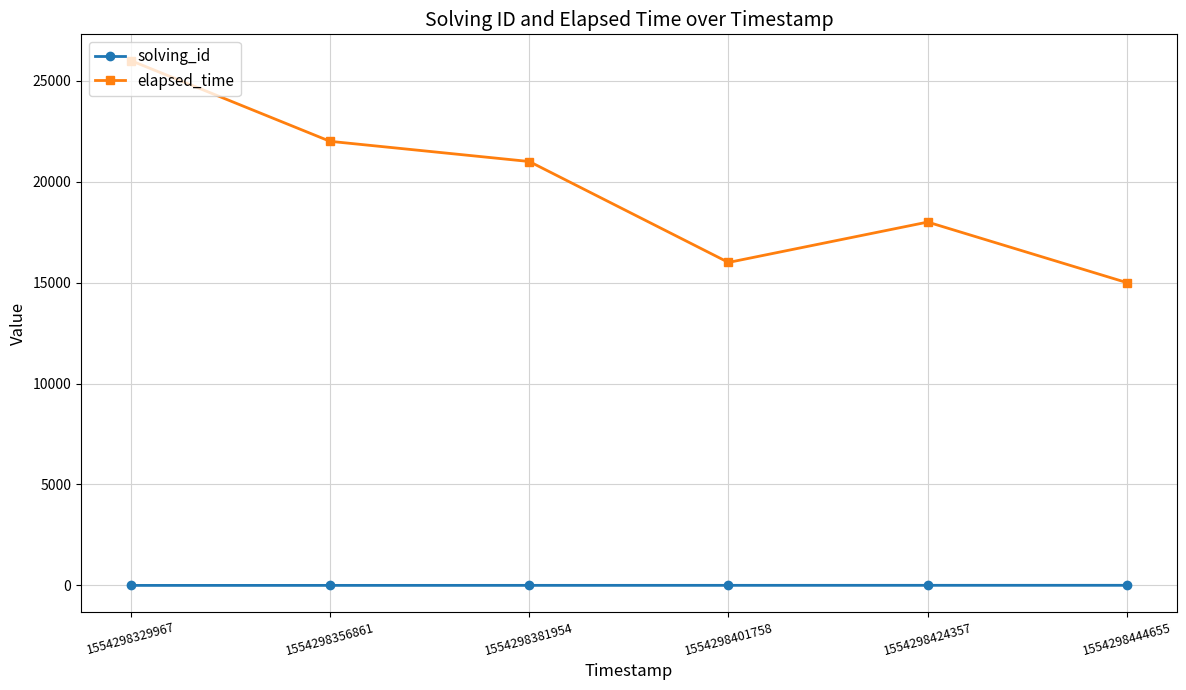

What is the total value across all series at 1554298444655?

15006